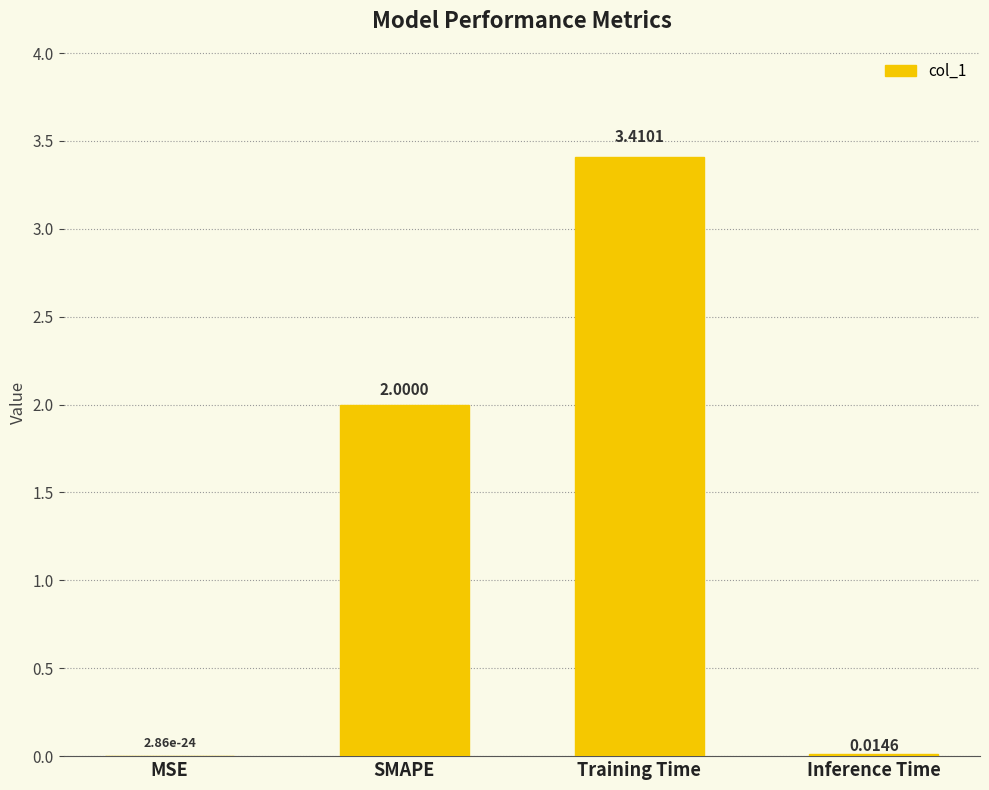

True or false: the data shows 0.0 at Inference Time.

True